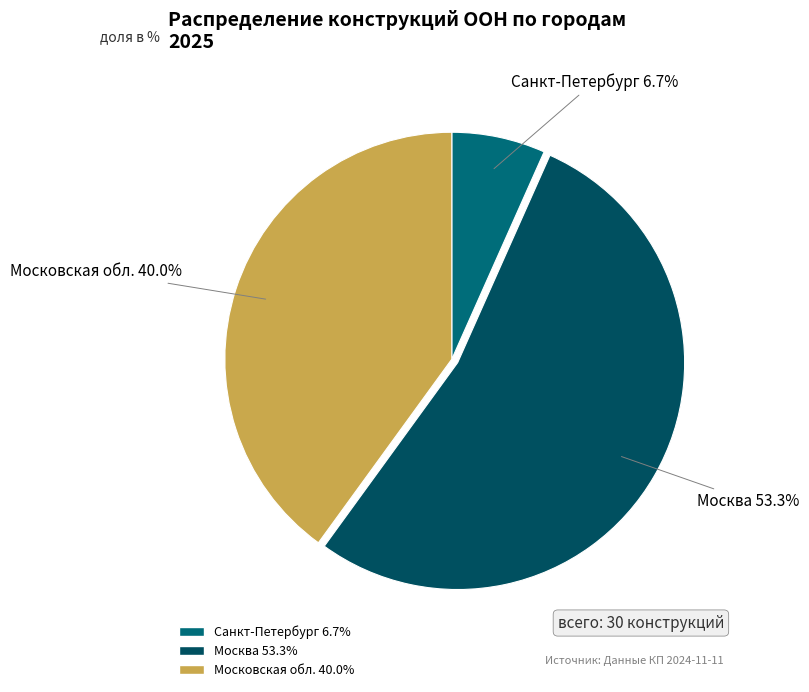

What is the ratio of the value at Москва to the value at Московская обл.?

1.3